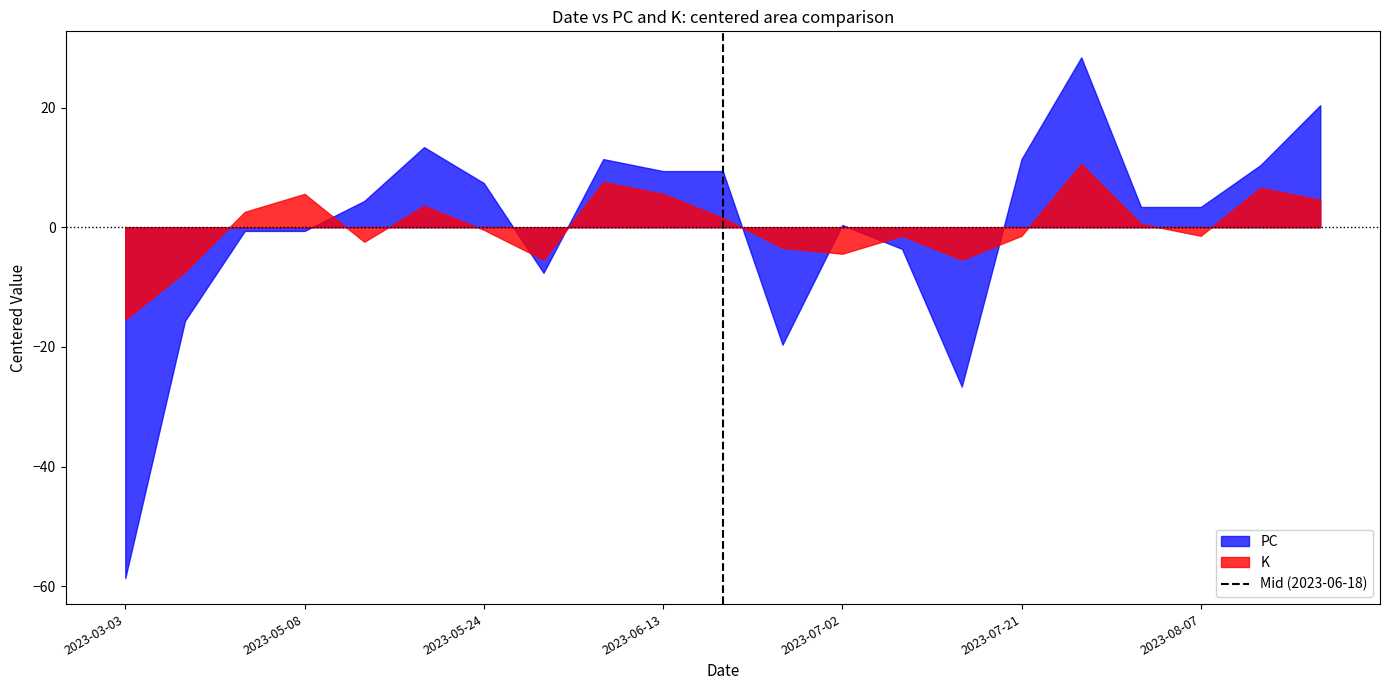

True or false: K has a value of -1.4 at 2023-08-07.

True